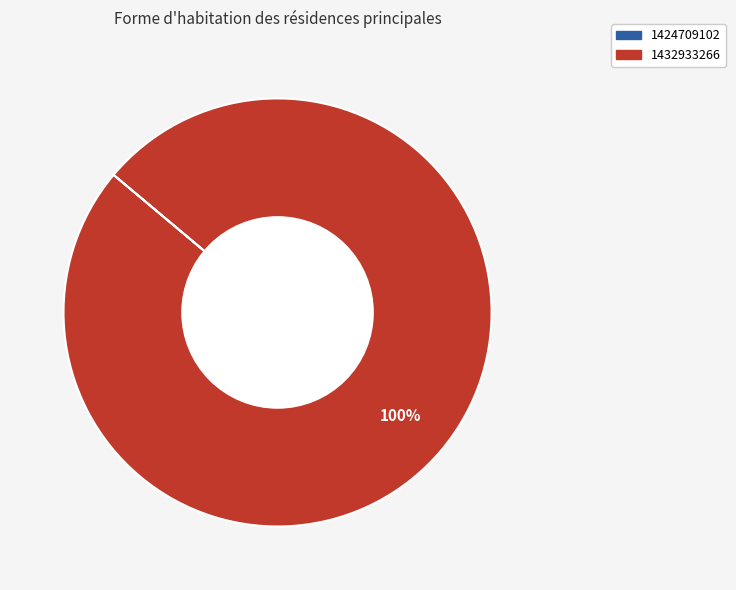

To the nearest percent, what percentage of the pie is 1432933266?

100%